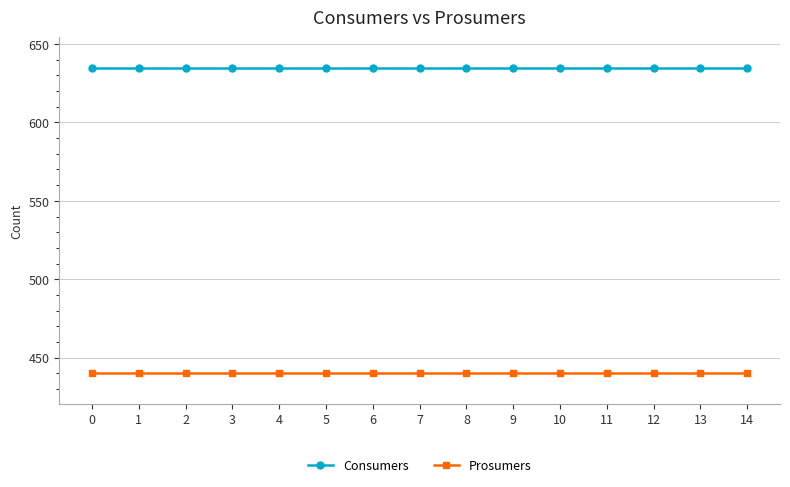

Reading left to right, list all the values displayed in this chart.

Consumers: 0=635	1=635	2=635	3=635	4=635	5=635	6=635	7=635	8=635	9=635	10=635	11=635	12=635	13=635	14=635
Prosumers: 0=440	1=440	2=440	3=440	4=440	5=440	6=440	7=440	8=440	9=440	10=440	11=440	12=440	13=440	14=440